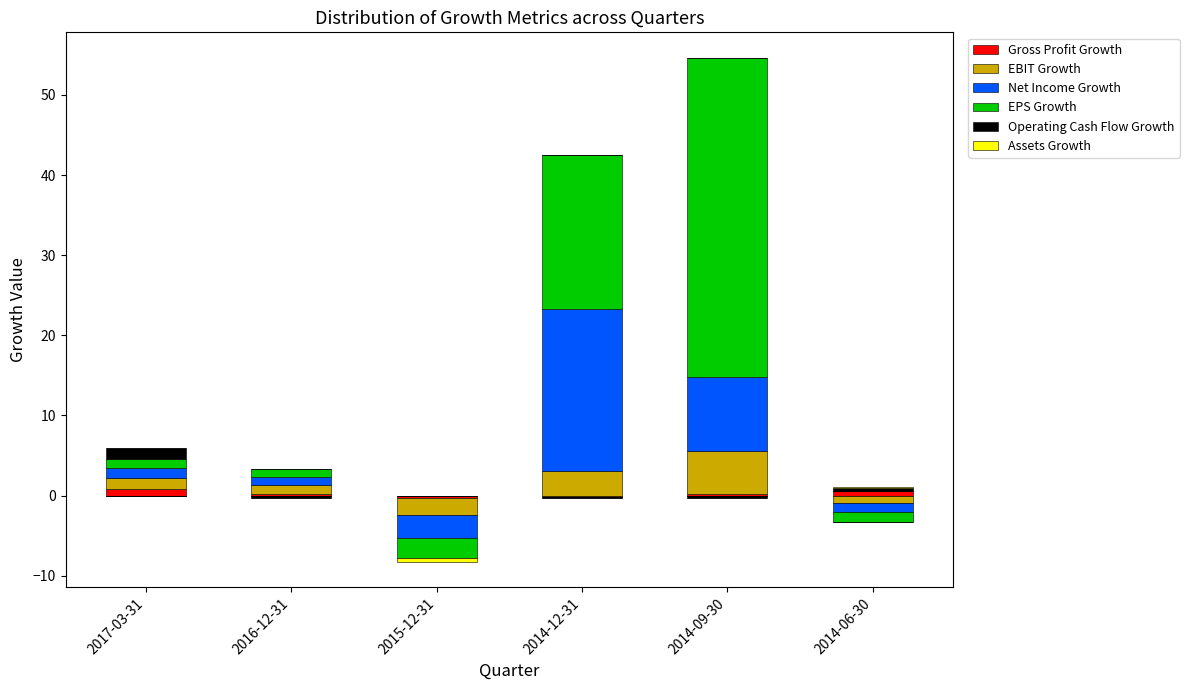

Is it true that Assets Growth equals 0.0 at 2014-09-30?

True